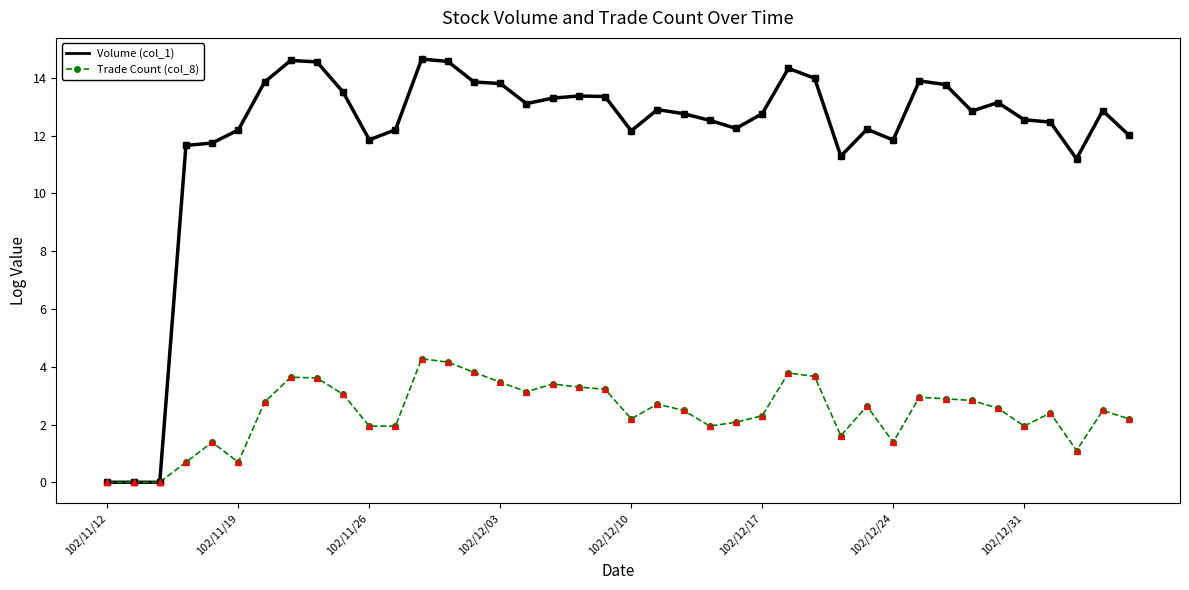

Which series has the widest spread of values?

Volume (col_1)